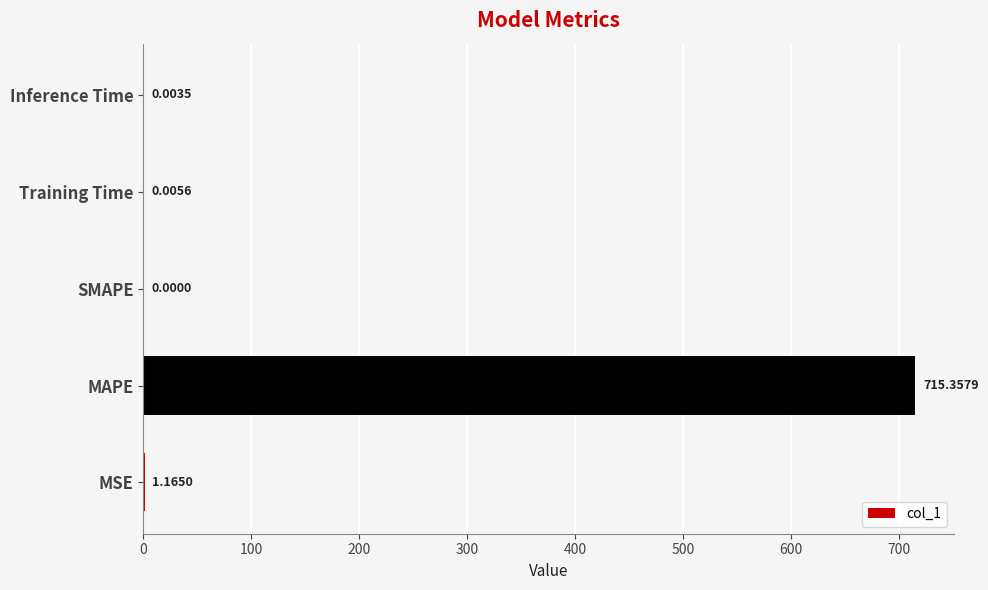

Where is the data nearest to the value 357?

MSE